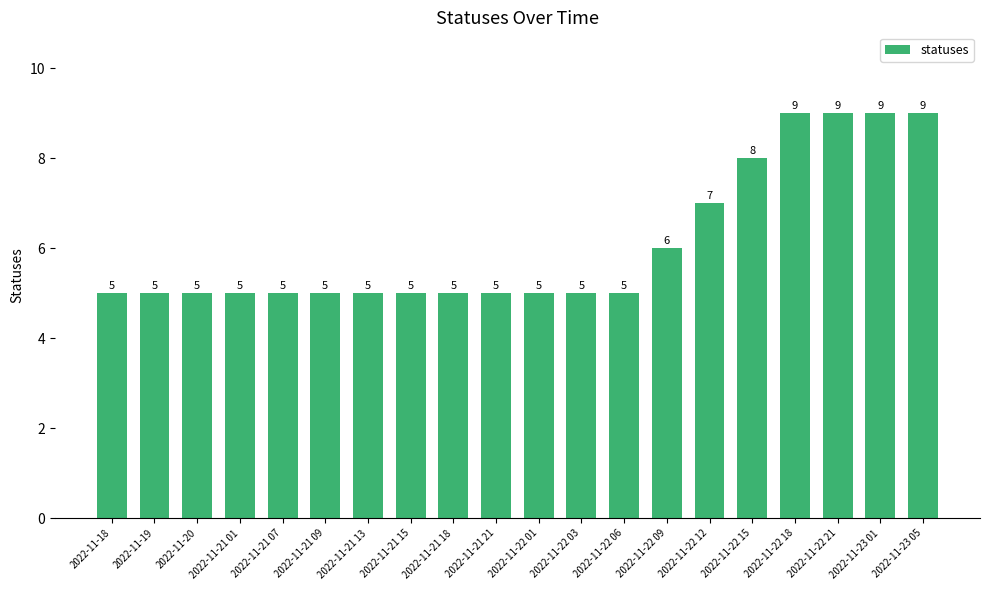

The chart shows a value of 4 at 2022-11-22 12. True or false?

False